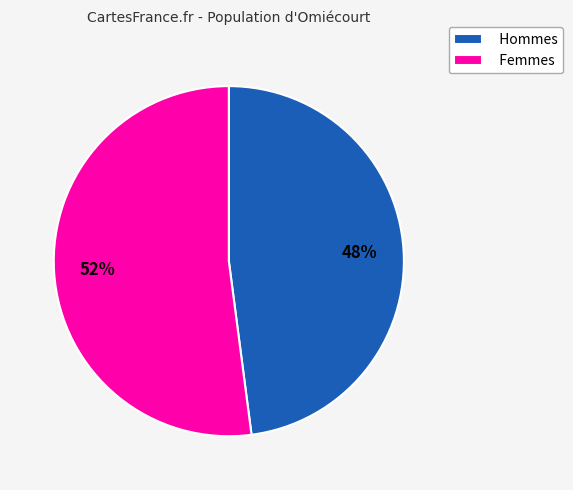

How many slices are in this pie chart?

2